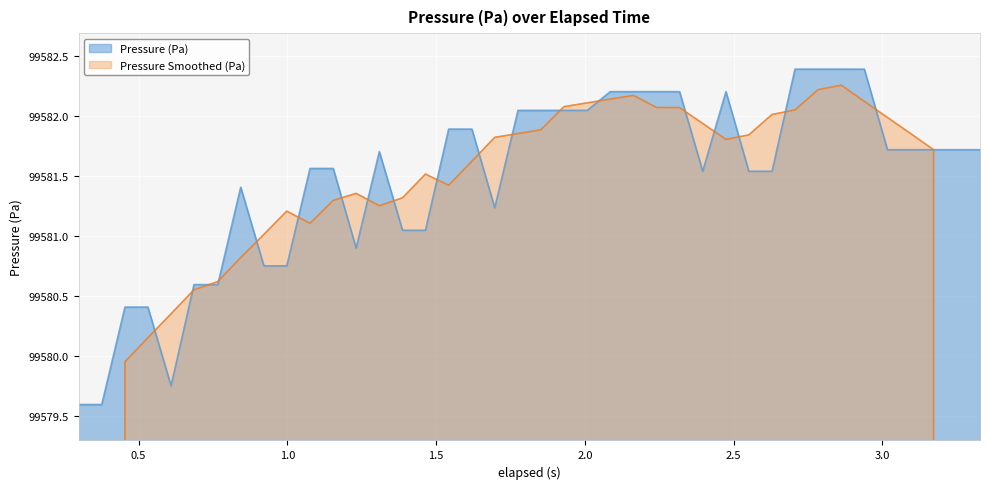

What is the minimum value for Pressure (Pa)?

99579.6